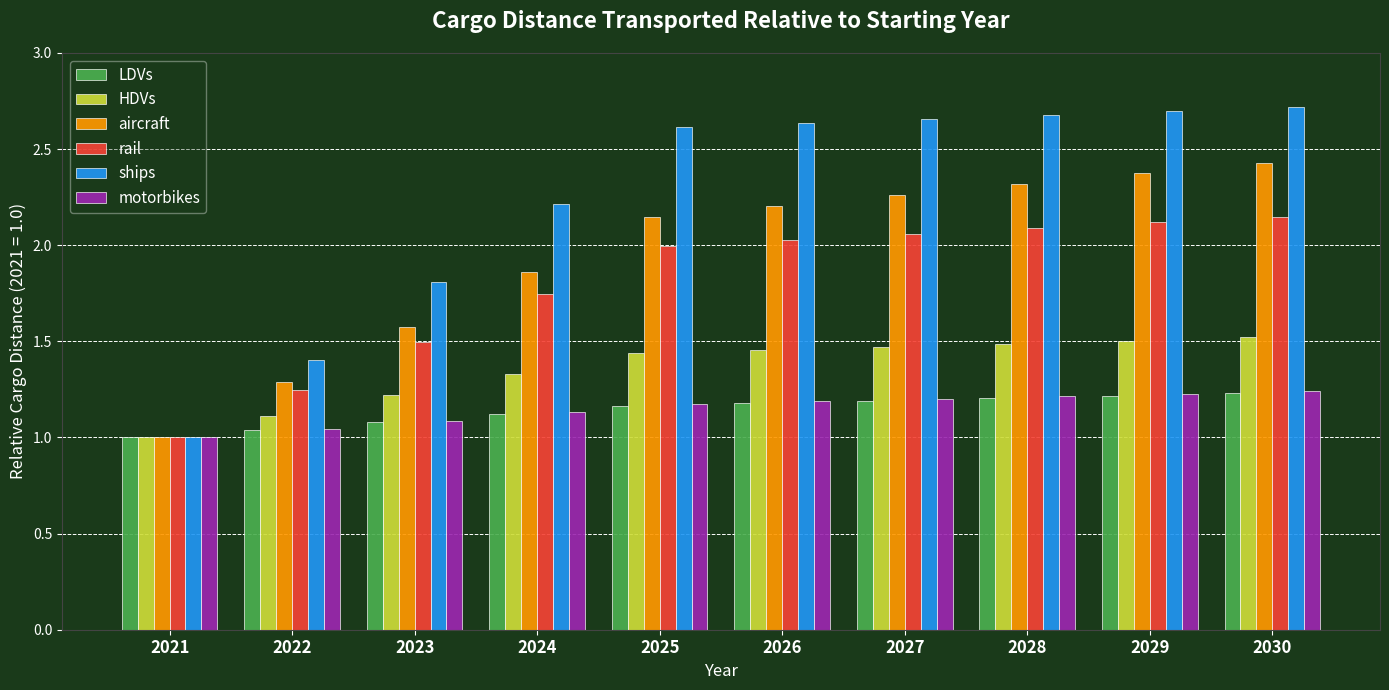

Is the value of LDVs at 2030 greater than the value of rail at 2026?

No